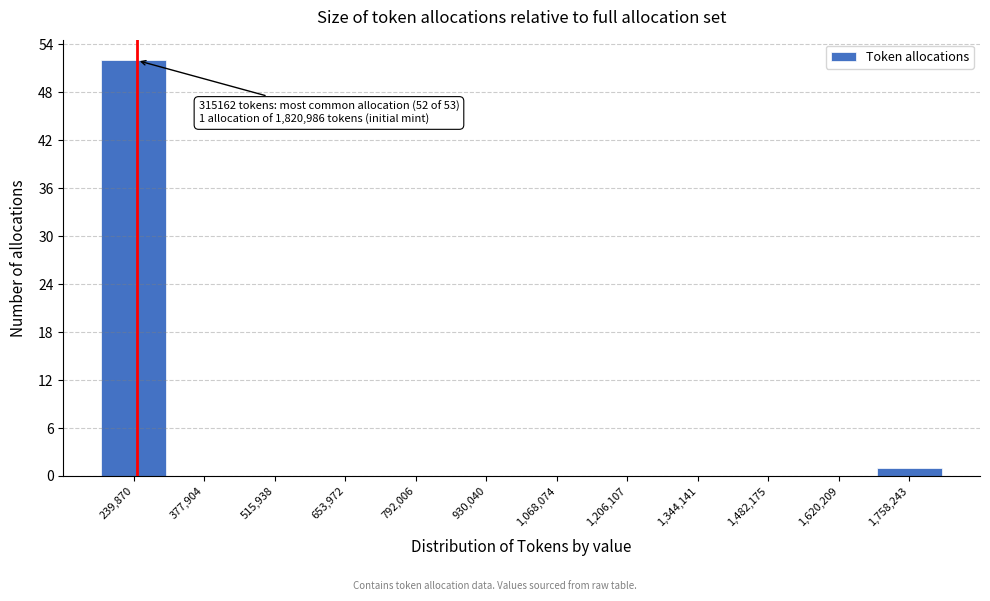

Reading left to right, extract all data points from this chart.

239,870=52	377,904=0	515,938=0	653,972=0	792,006=0	930,040=0	1,068,074=0	1,206,107=0	1,344,141=0	1,482,175=0	1,620,209=0	1,758,243=1